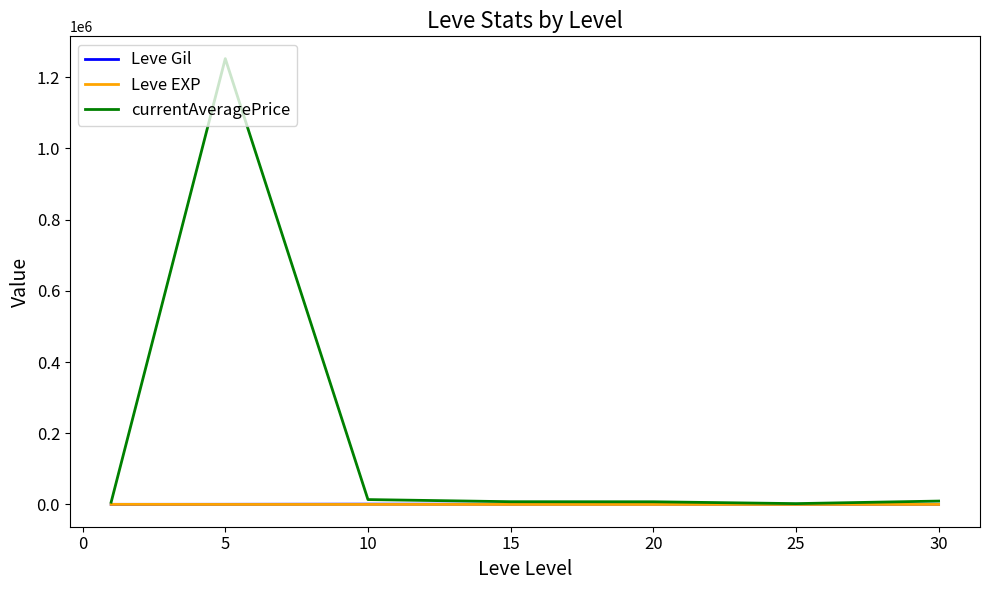

Which series has the largest total across all categories?

currentAveragePrice